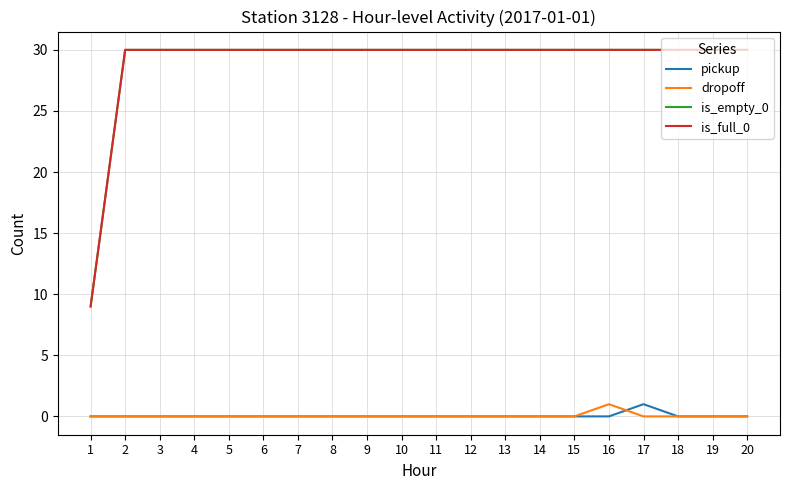

Does the chart have visible grid lines?

Yes